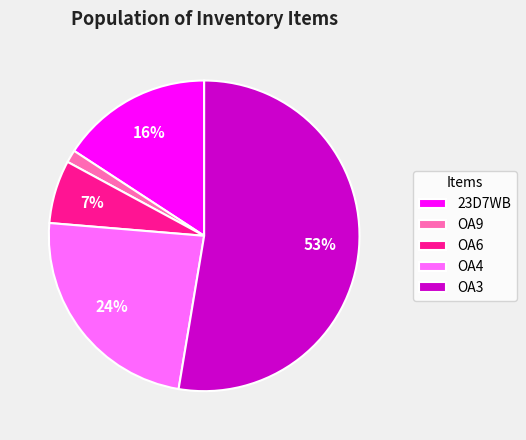

Do OA4 and 23D7WB together represent more than half of the pie?

No